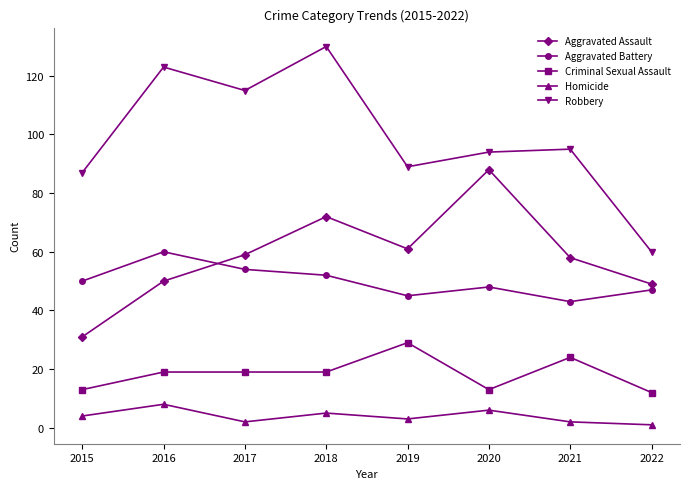

Does the chart have visible grid lines?

No